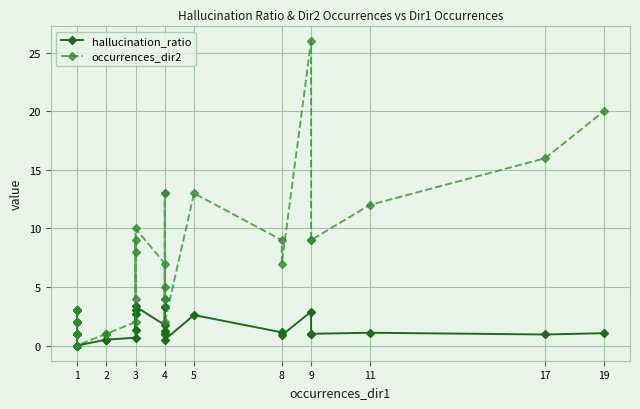

True or false: occurrences_dir2 and hallucination_ratio intersect in this chart.

False